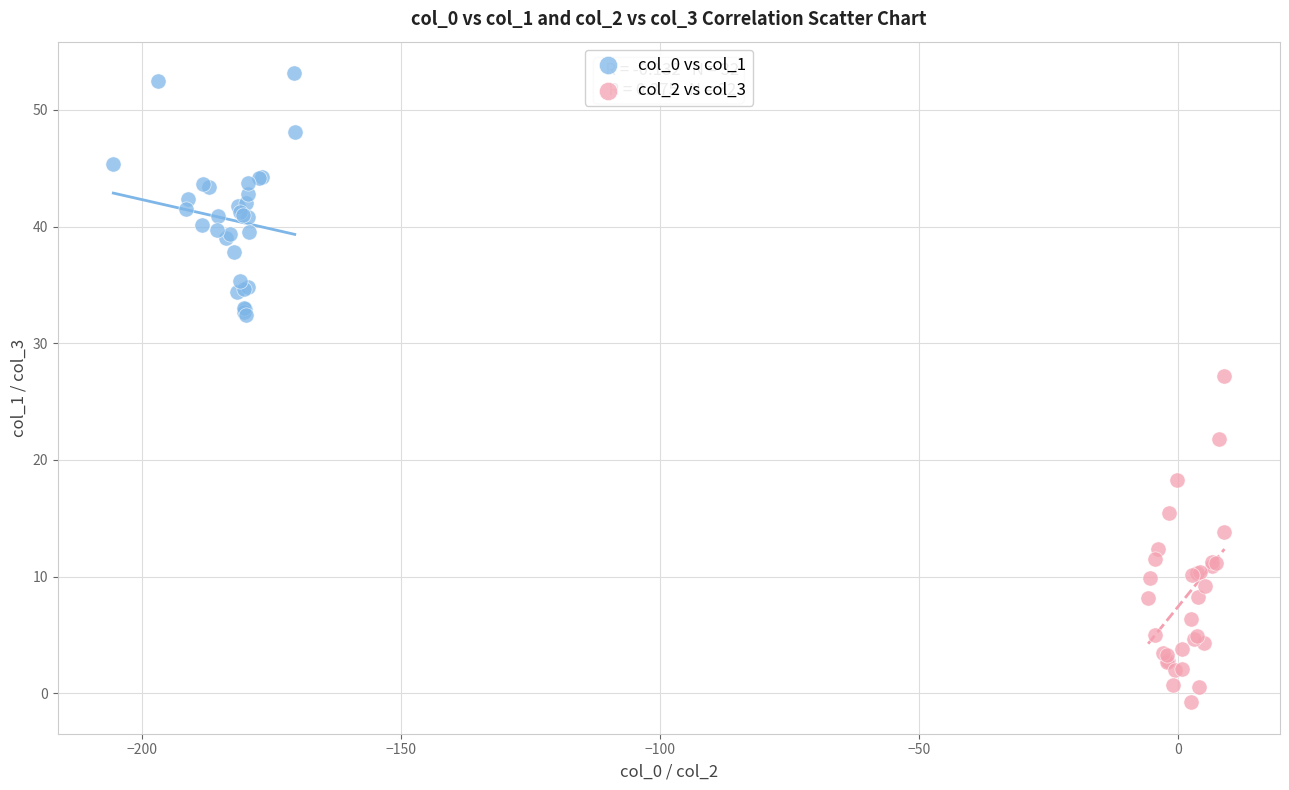

Which series has the largest Y range (max minus min)?

col_2 vs col_3